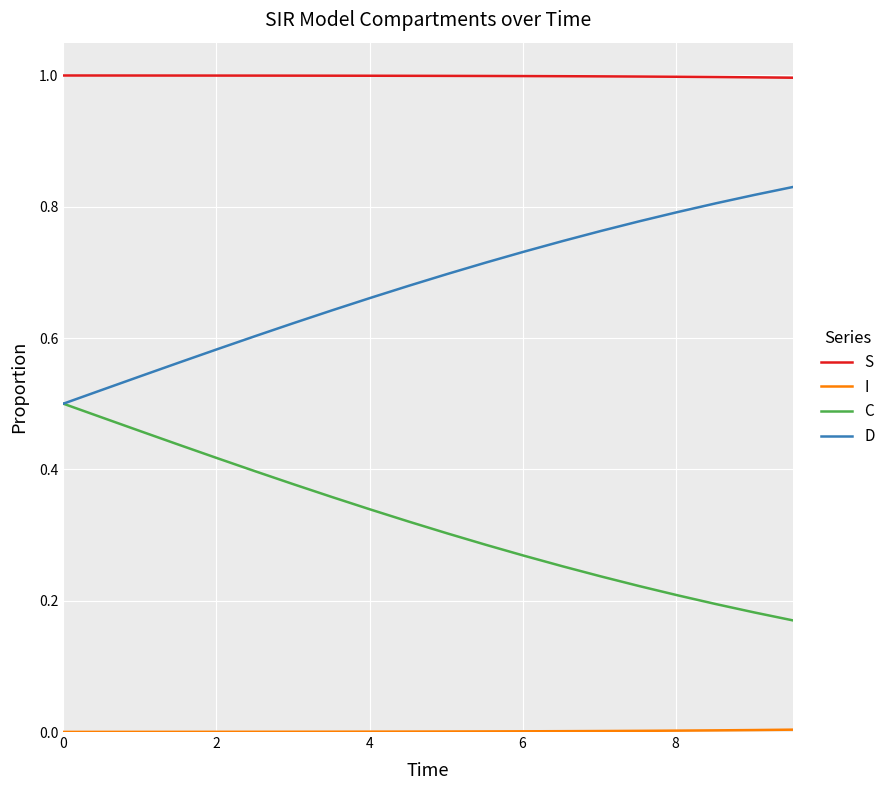

Which series has the largest total across all categories?

S